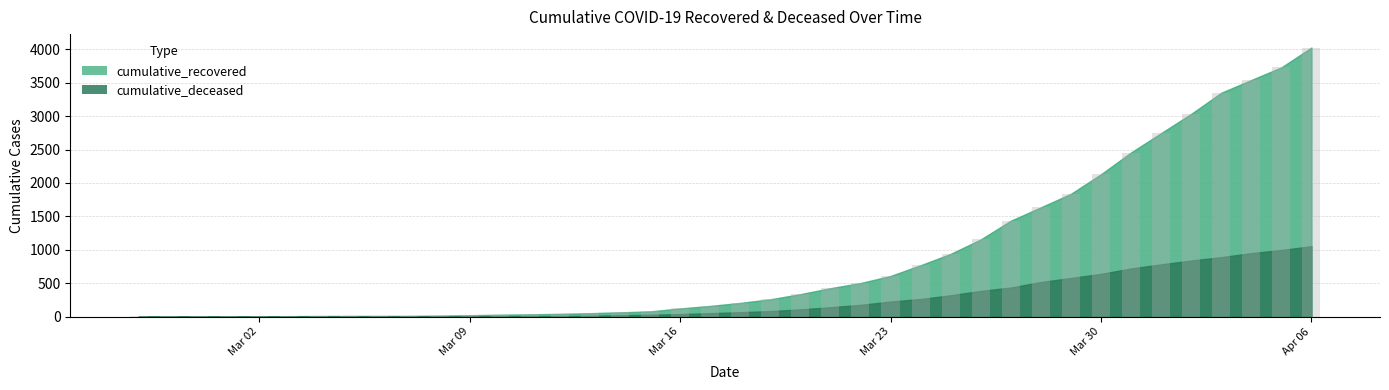

What is the difference between the maximum and minimum values in the cumulative_deceased series?

1054